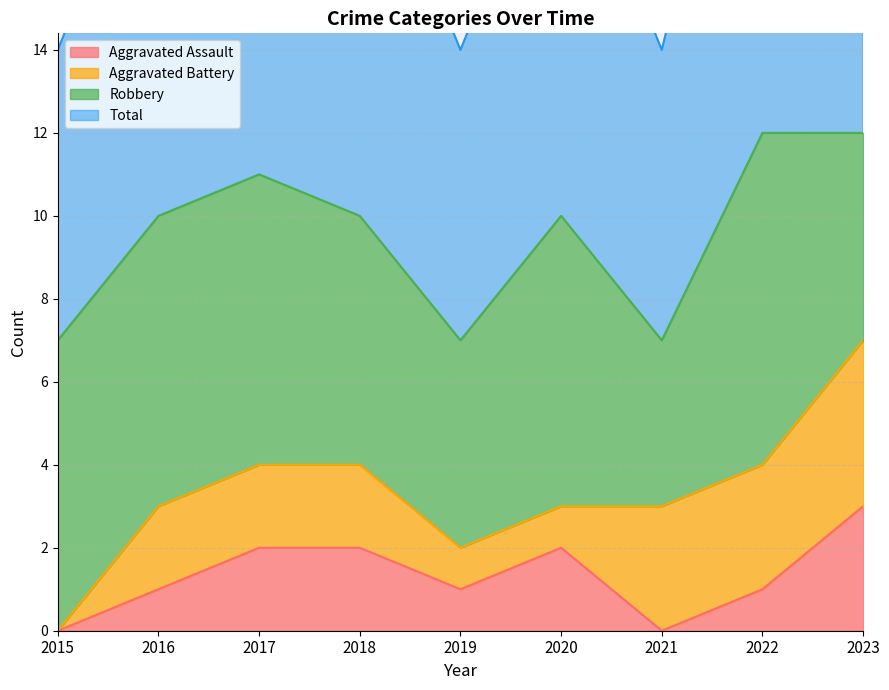

At how many categories does at least one series exceed 0?

9